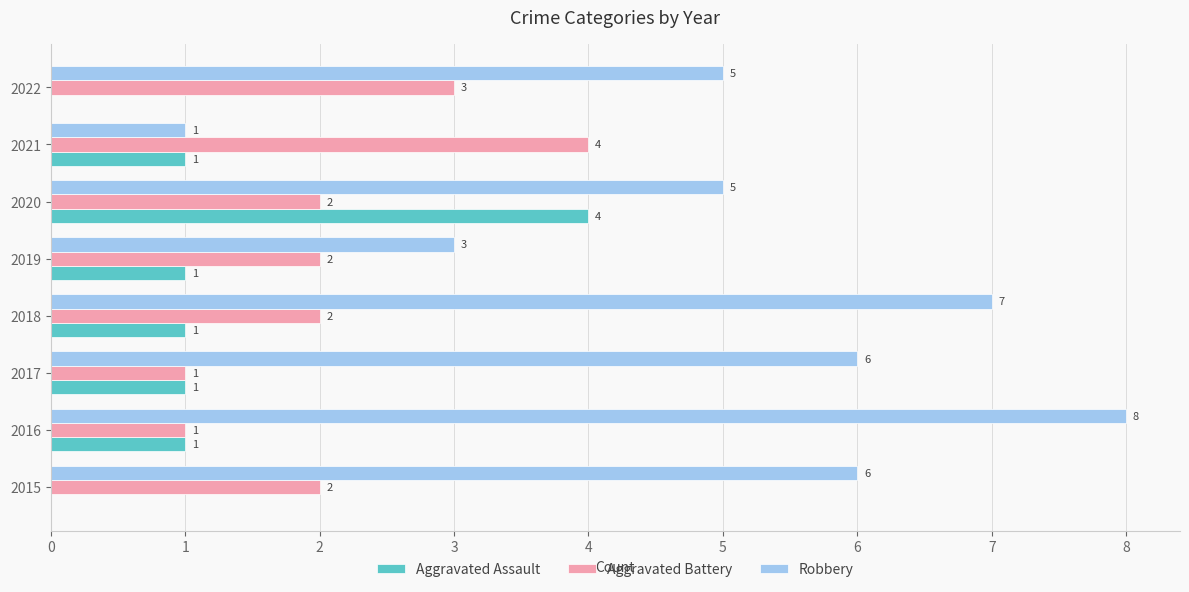

At which category is the sum across all series the highest?

2020